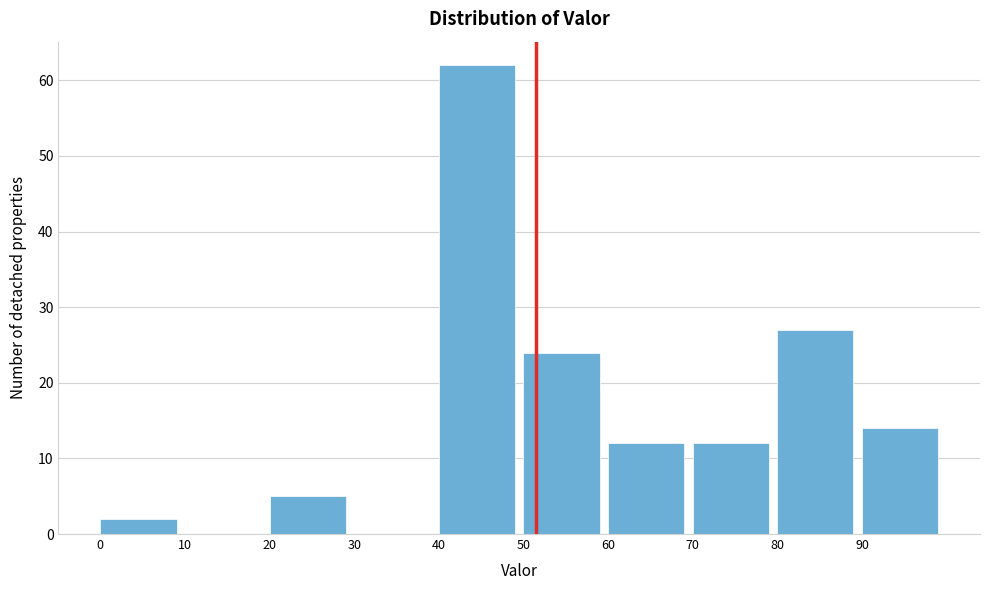

How tall is the bar that spans 80 to 90 on the x-axis? The values are not printed on the chart, so give them approximately, as read against the axis.

27